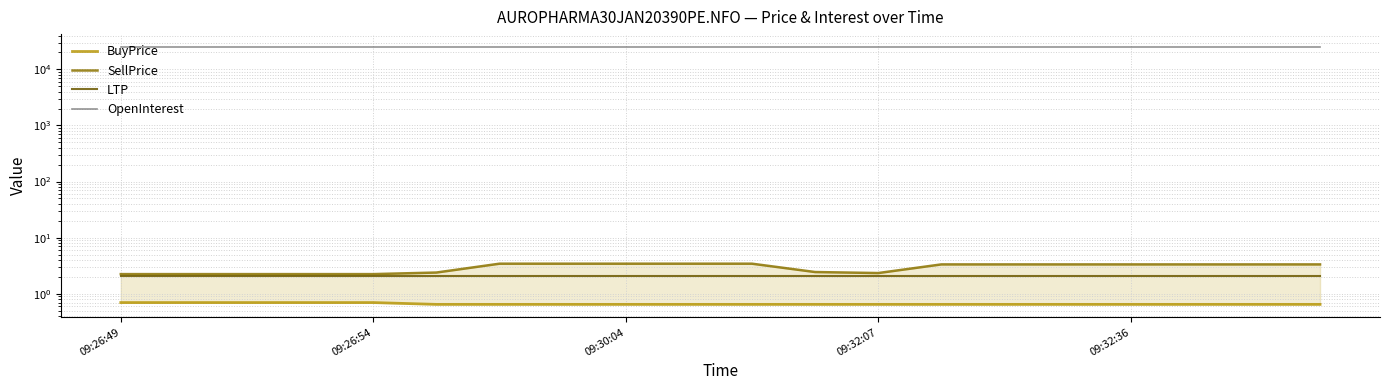

What are all the series names shown in the legend?

BuyPrice, SellPrice, LTP, OpenInterest